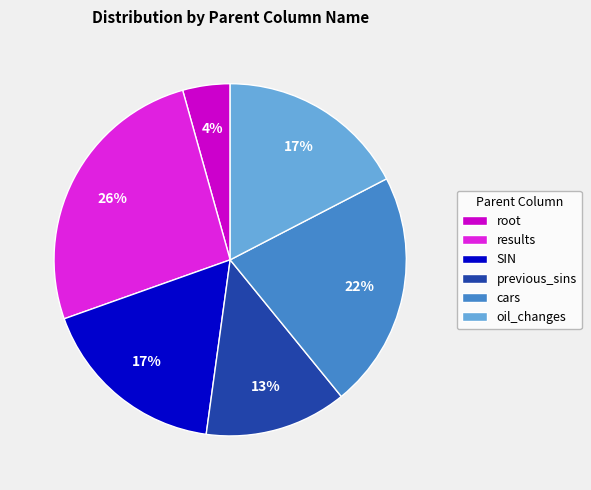

Is it true that previous_sins is 13% of the pie?

True